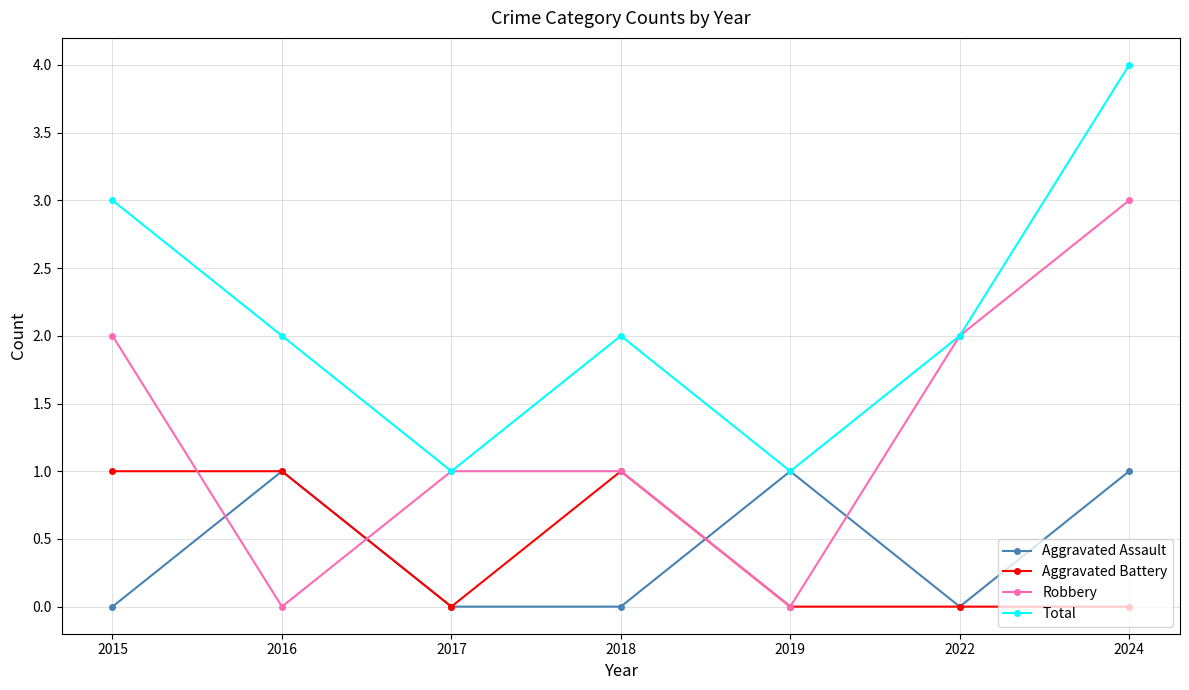

What is the difference between the second highest and minimum values in the Robbery series?

2